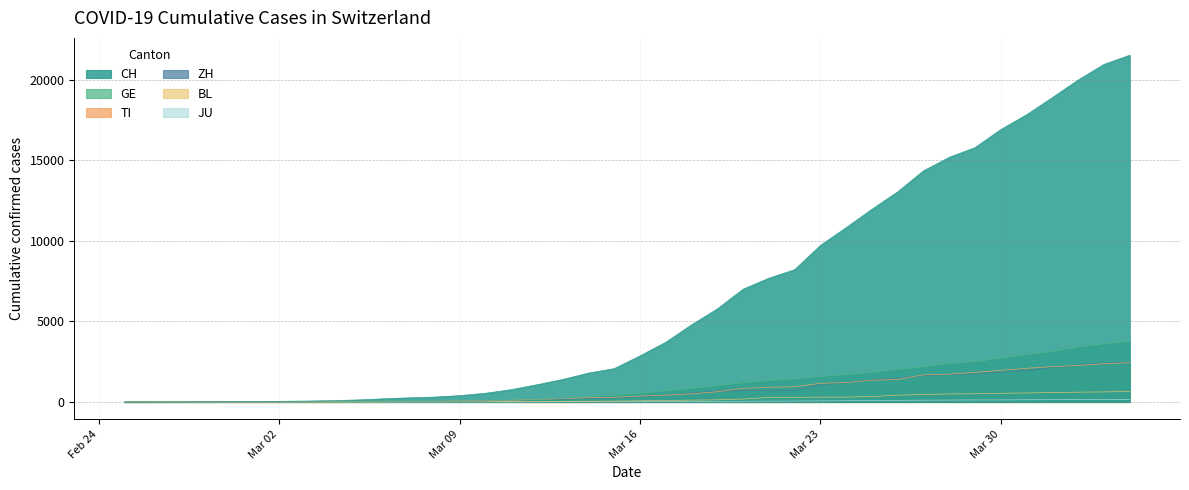

True or false: CH has more than 1 interior local peaks.

False